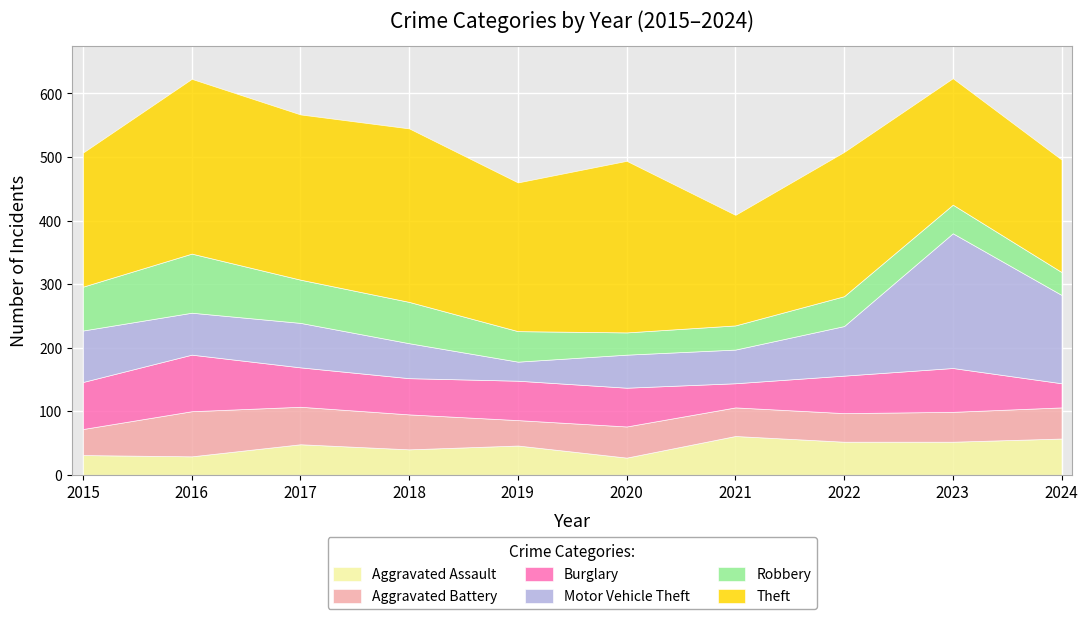

Which label corresponds to the smallest value in the chart?

2020